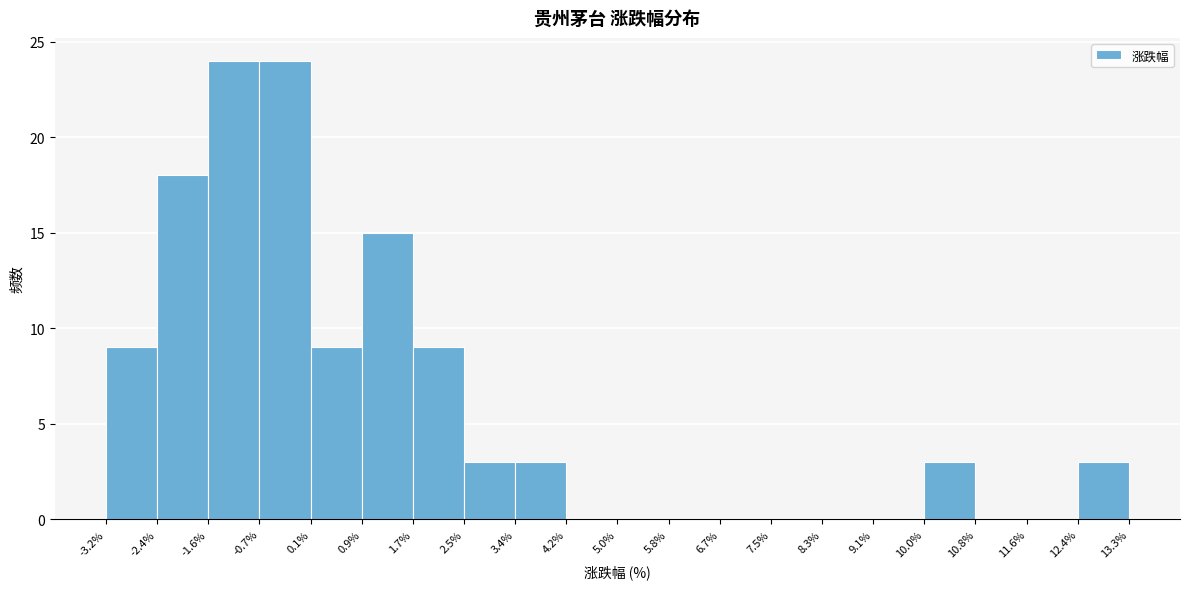

Reading left to right, list every bar in this chart as the range it spans on the x-axis followed by its height. The values are not printed on the chart, so give them approximately, as read against the axis.

-3.2% to -2.4%: 9
-2.4% to -1.6%: 18
-1.6% to -0.7%: 24
-0.7% to 0.1%: 24
0.1% to 0.9%: 9
0.9% to 1.7%: 15
1.7% to 2.5%: 9
2.5% to 3.4%: 3
3.4% to 4.2%: 3
4.2% to 5.0%: 0
5.0% to 5.8%: 0
5.8% to 6.7%: 0
6.7% to 7.5%: 0
7.5% to 8.3%: 0
8.3% to 9.1%: 0
9.1% to 10.0%: 0
10.0% to 10.8%: 3
10.8% to 11.6%: 0
11.6% to 12.4%: 0
12.4% to 13.3%: 3